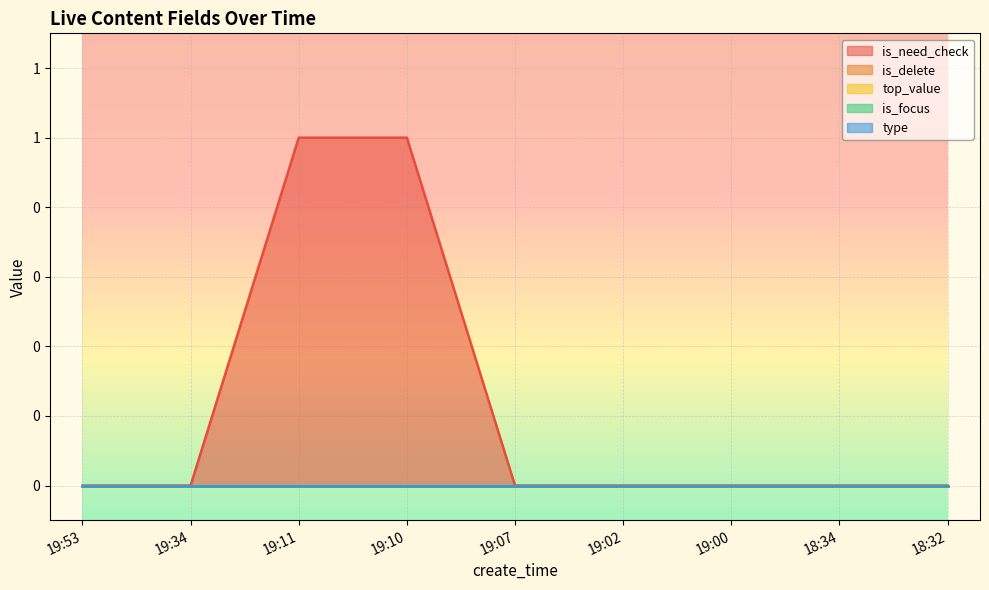

At how many categories does at least one series exceed 0?

2